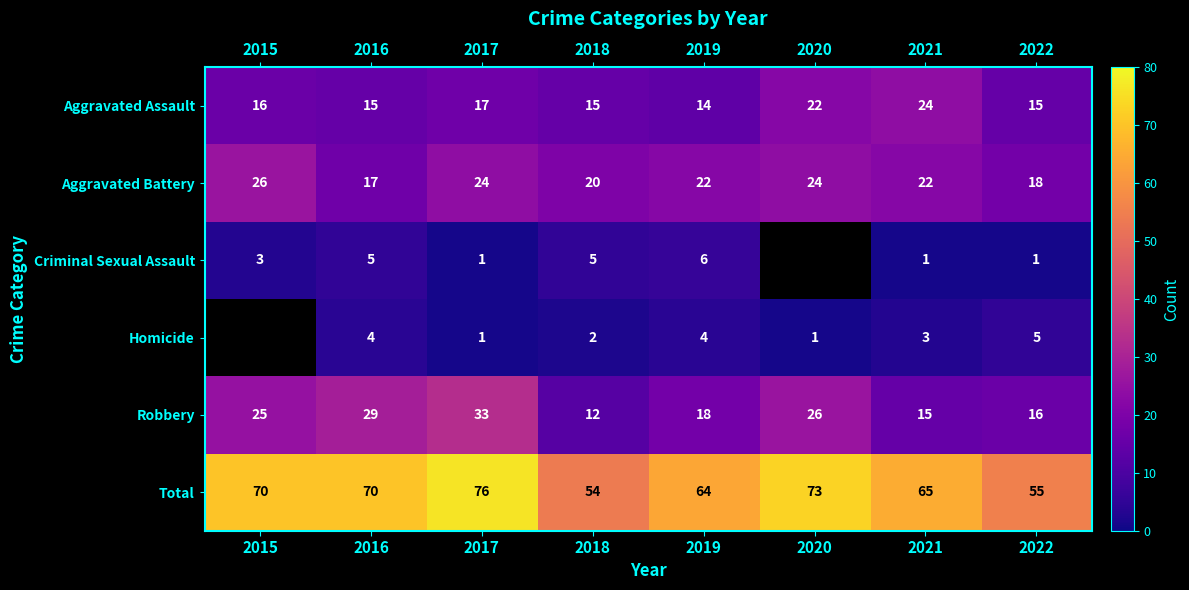

Is the value of Robbery at 2016 greater than the value of Aggravated Assault at 2021?

Yes